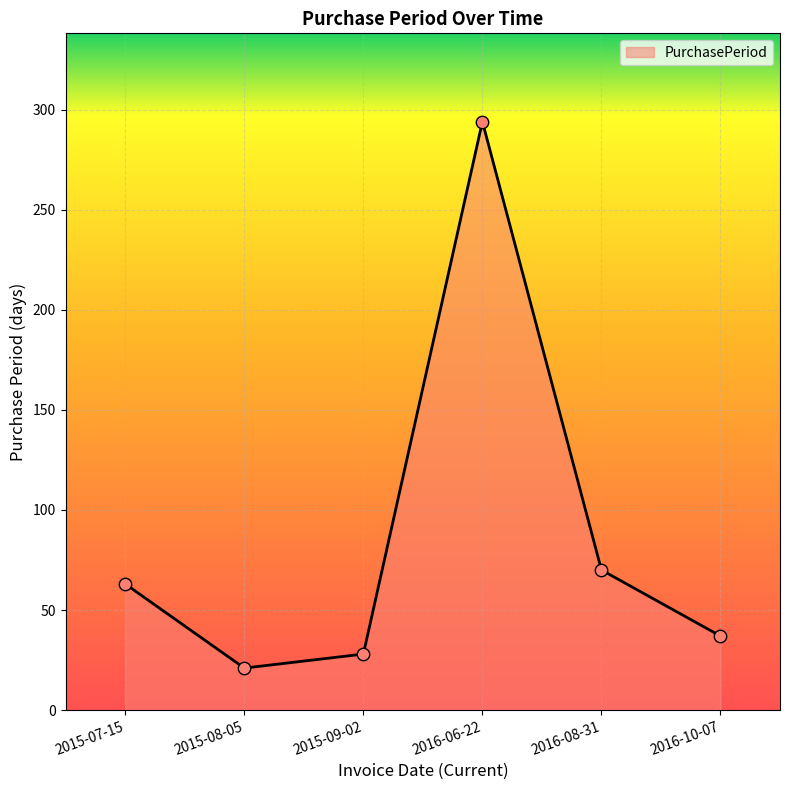

Between 2016-08-31 and 2016-06-22, which is larger?

2016-06-22